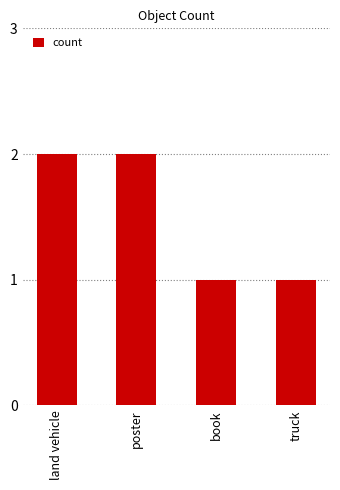

What is the difference between the second highest and minimum values?

1